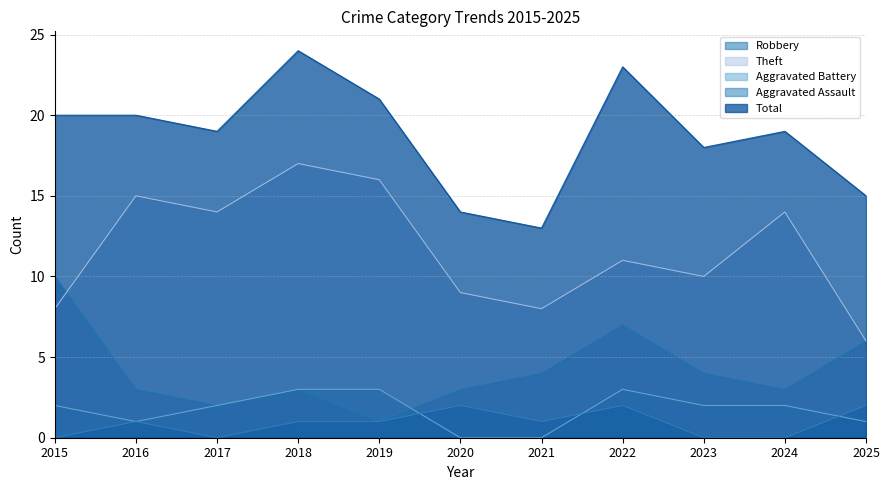

Read the Total value at 2019.

21